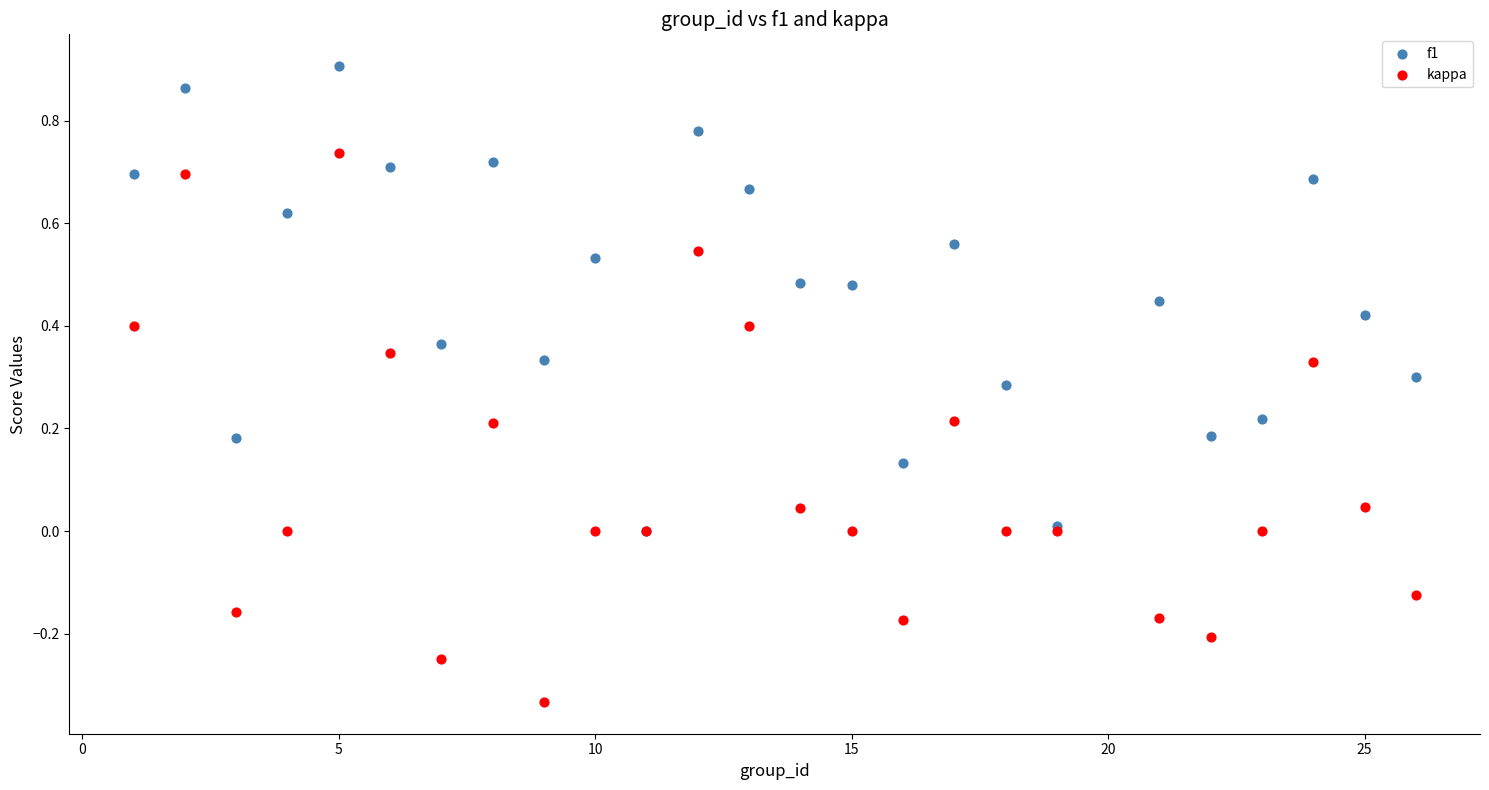

Which series reaches the maximum Y coordinate?

f1